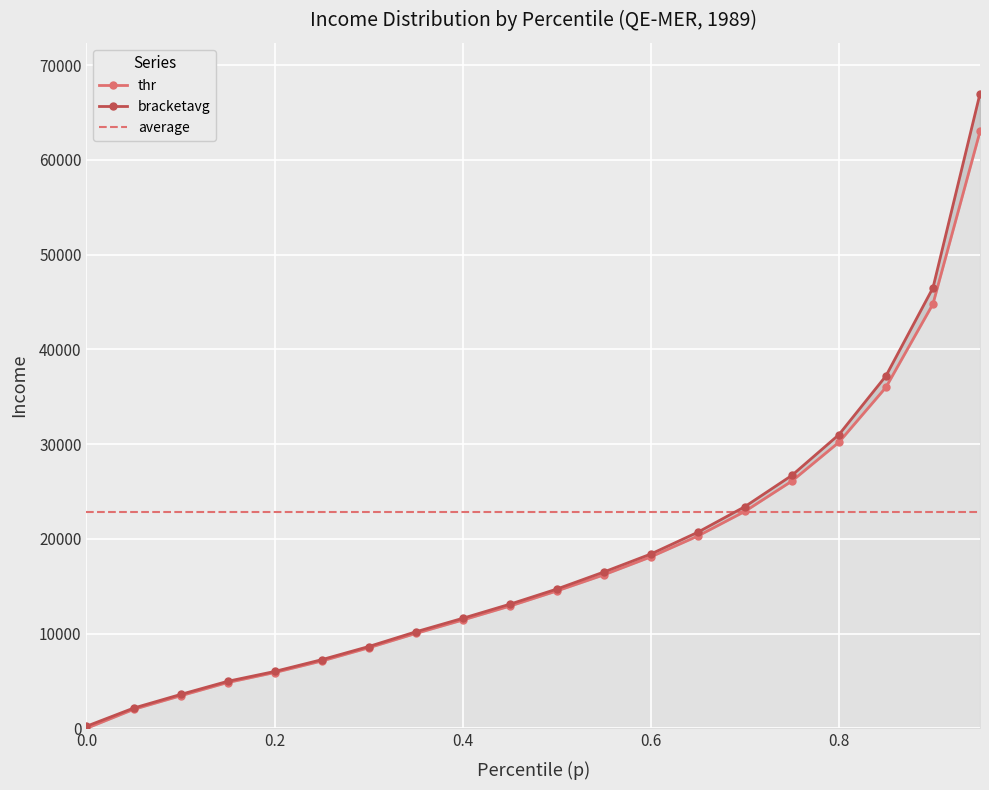

Which series has the largest range (max minus min)?

bracketavg